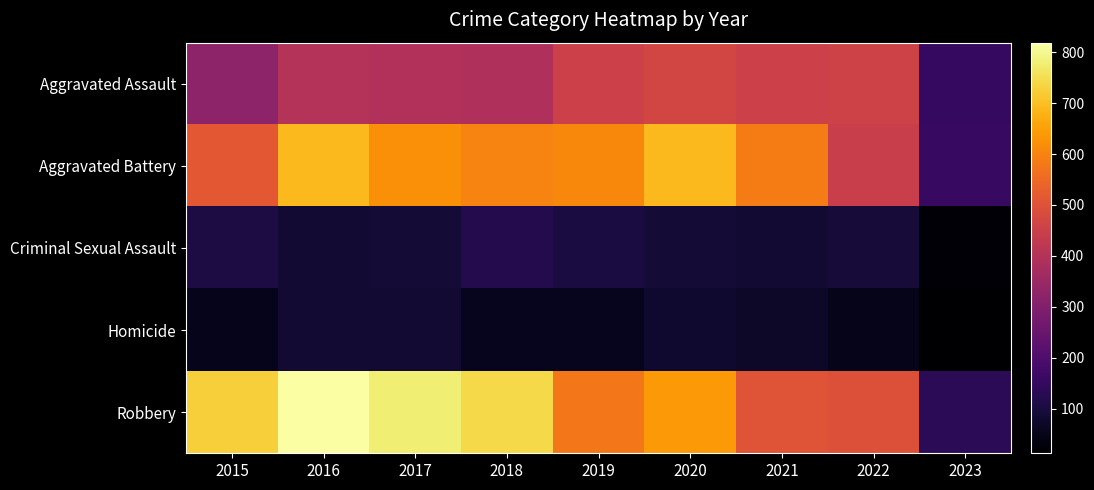

What is the total value across all series at 2022?

1541